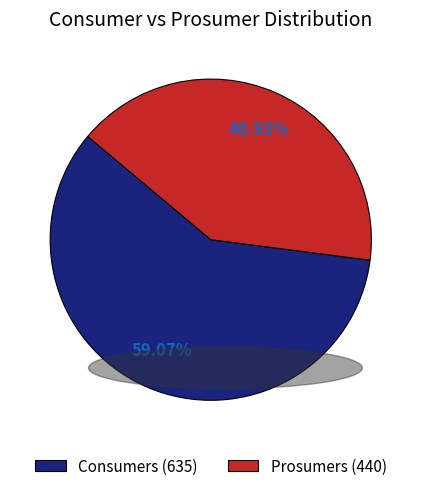

Between Prosumers and Consumers, which is larger?

Consumers